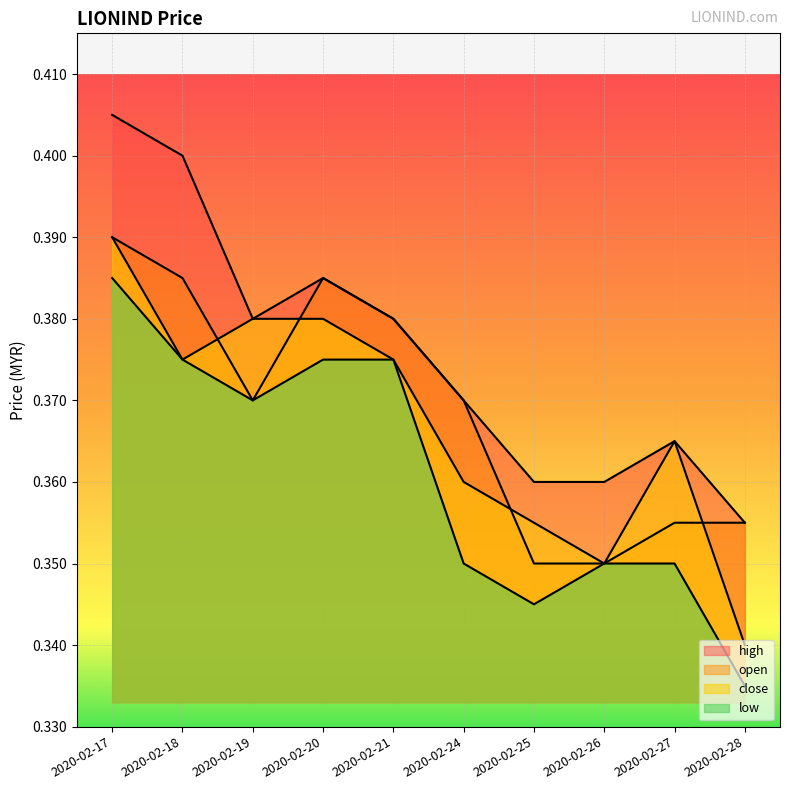

How many series are shown in this chart?

4